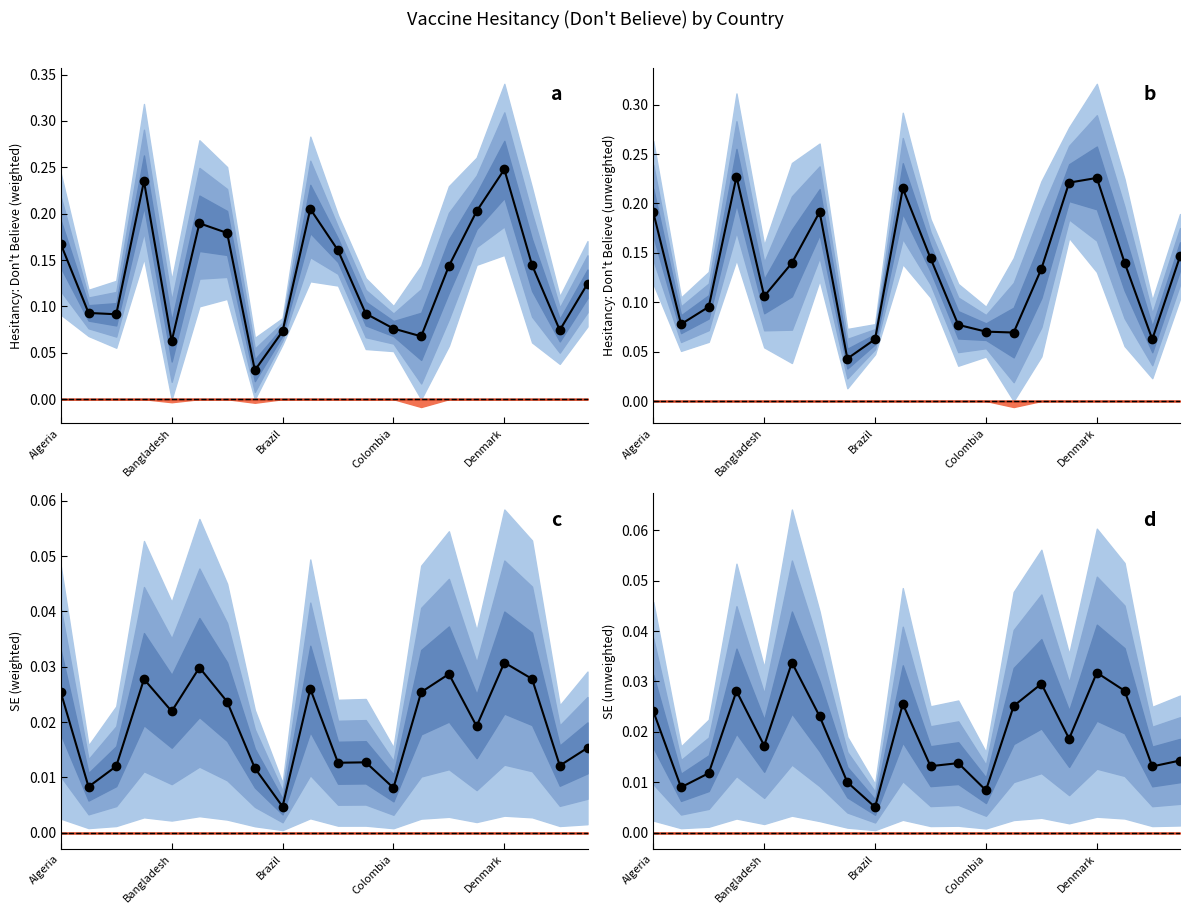

At which category does the chart reach its minimum across all series?

Brazil